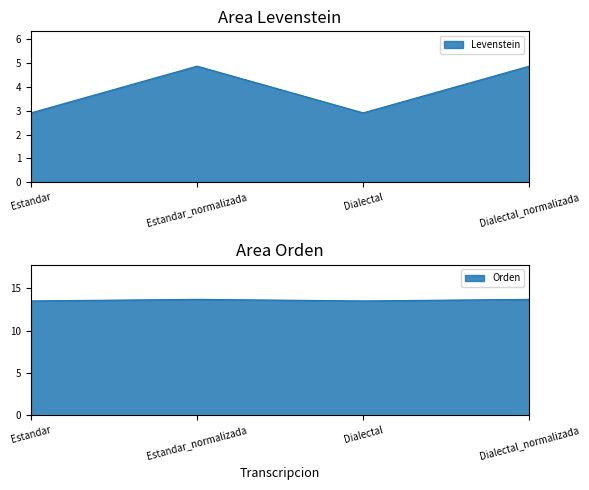

Reading left to right, extract all data points from this chart.

Levenstein: Estandar=2.9	Estandar_normalizada=4.9	Dialectal=2.9	Dialectal_normalizada=4.9
Orden: Estandar=13.5	Estandar_normalizada=13.7	Dialectal=13.5	Dialectal_normalizada=13.7